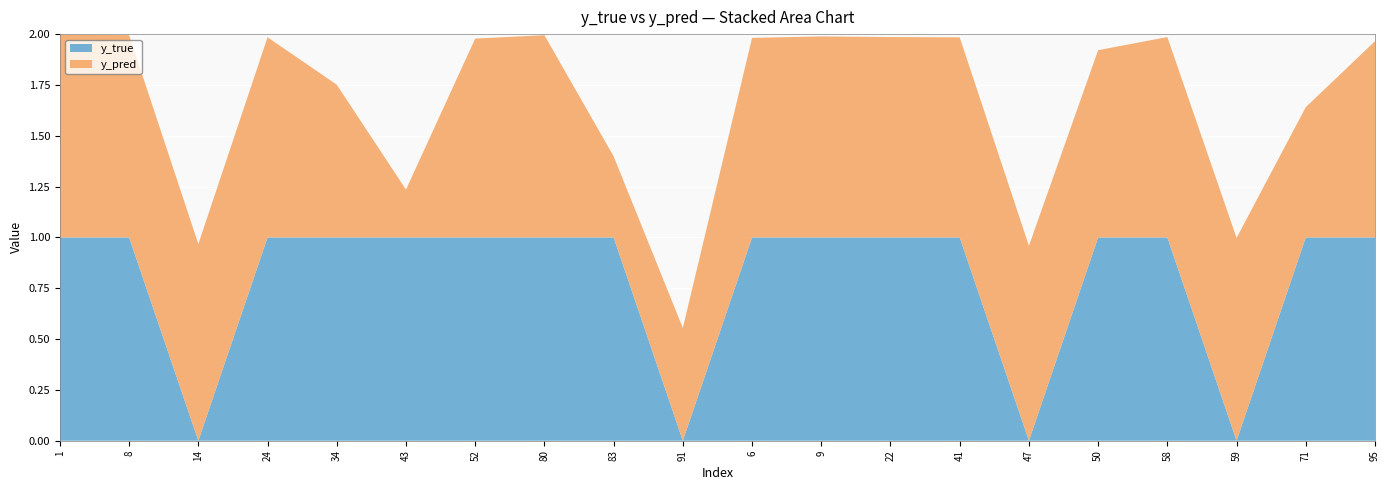

Reading right to left, what are all the values shown in this chart?

y_true: 95=1.0	71=1.0	59=0.0	58=1.0	50=1.0	47=0.0	41=1.0	22=1.0	9=1.0	6=1.0	91=0.0	83=1.0	80=1.0	52=1.0	43=1.0	34=1.0	24=1.0	14=0.0	8=1.0	1=1.0
y_pred: 95=1.0	71=0.6	59=1.0	58=1.0	50=0.9	47=1.0	41=1.0	22=1.0	9=1.0	6=1.0	91=0.6	83=0.4	80=1.0	52=1.0	43=0.2	34=0.8	24=1.0	14=1.0	8=1.0	1=1.0